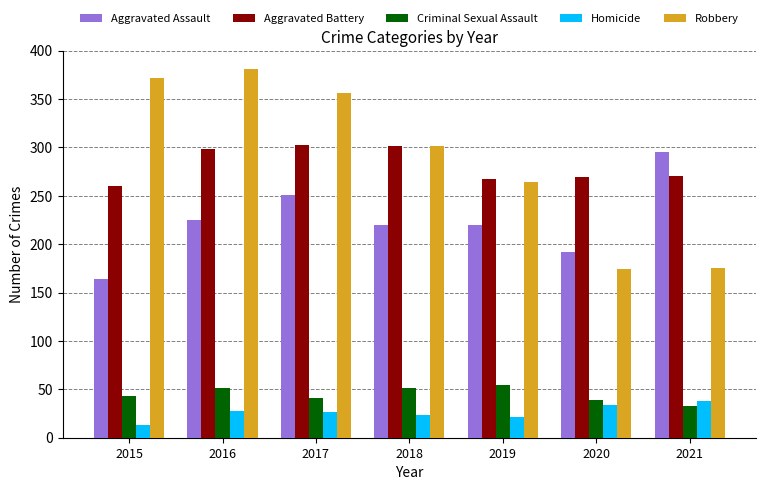

What is the sum of all Homicide values?

184